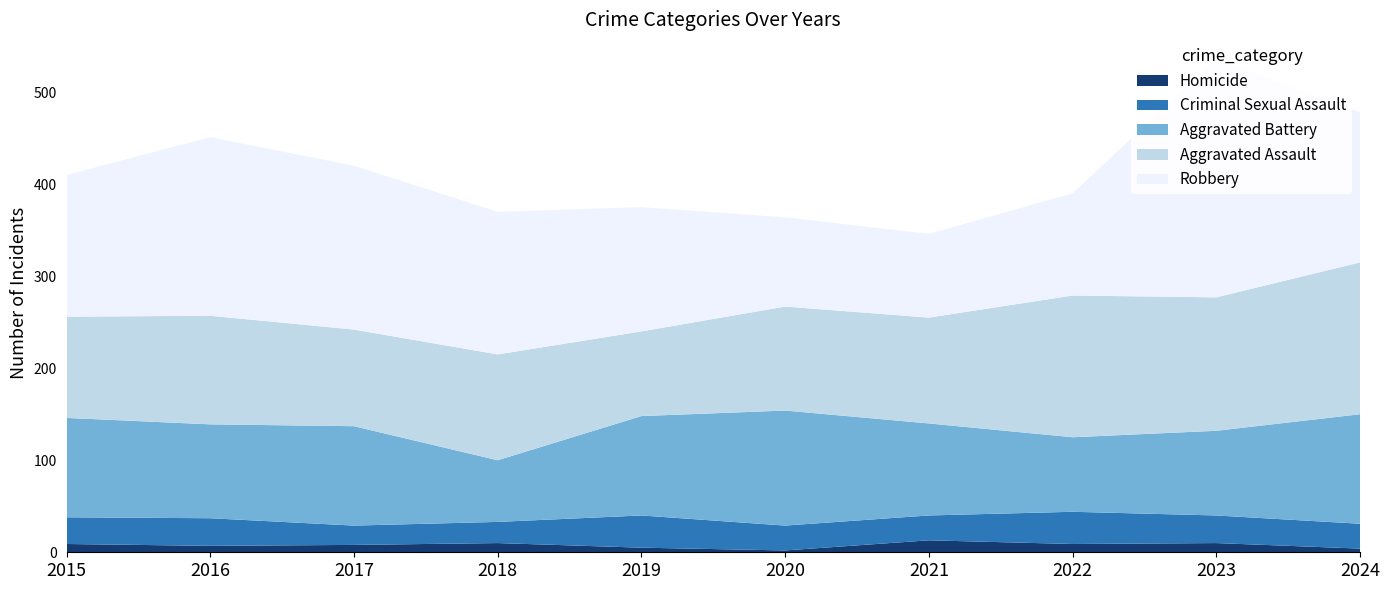

Reading left to right, transcribe all the data shown in this chart.

Homicide: 2015=9	2016=7	2017=8	2018=10	2019=5	2020=2	2021=13	2022=9	2023=10	2024=4
Criminal Sexual Assault: 2015=29	2016=30	2017=21	2018=23	2019=35	2020=27	2021=27	2022=35	2023=30	2024=27
Aggravated Battery: 2015=108	2016=102	2017=108	2018=67	2019=108	2020=125	2021=100	2022=81	2023=92	2024=119
Aggravated Assault: 2015=110	2016=118	2017=105	2018=115	2019=92	2020=113	2021=115	2022=154	2023=145	2024=165
Robbery: 2015=154	2016=194	2017=178	2018=155	2019=135	2020=97	2021=91	2022=111	2023=259	2024=163